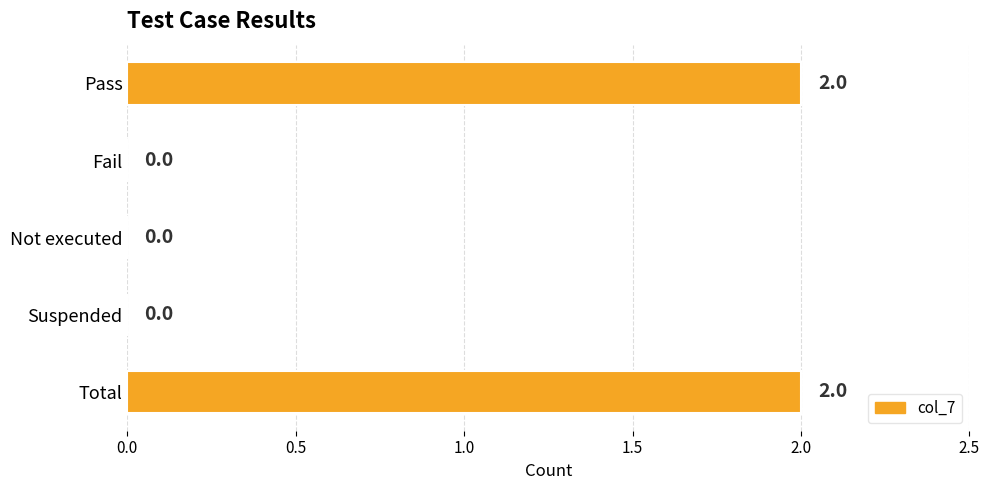

The chart shows a value of 1 at Fail. True or false?

False